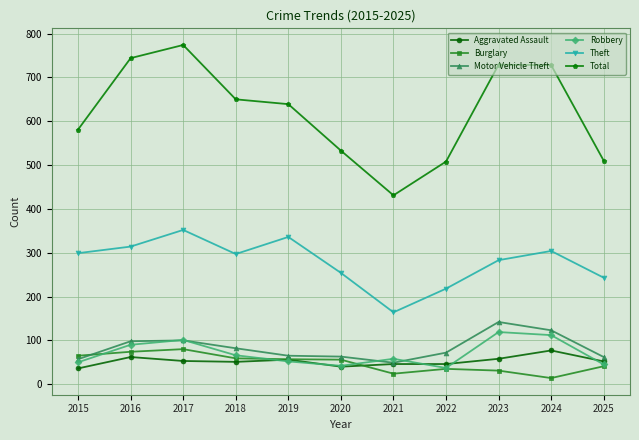

At which category is the sum across all series the highest?

2017